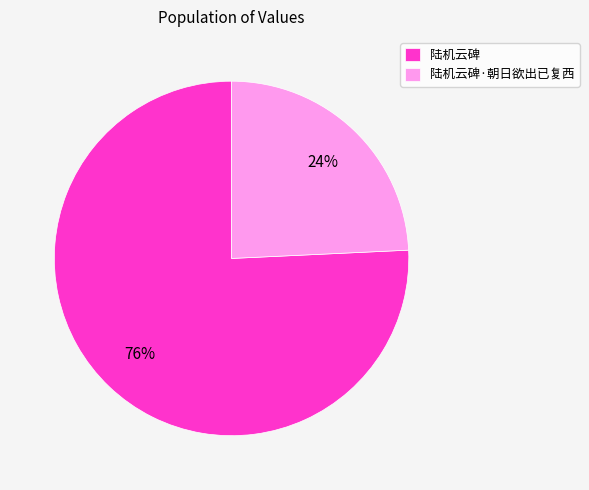

The 陆机云碑 slice represents 76% of the pie. True or false?

True